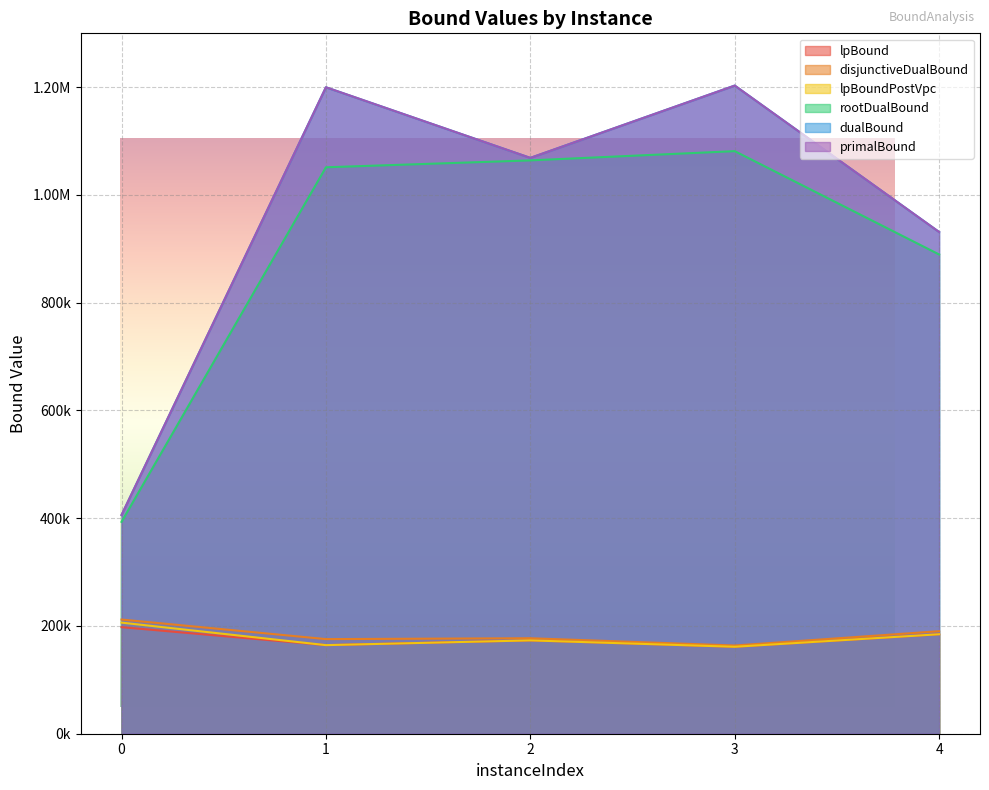

Which label corresponds to the smallest value in the chart?

3